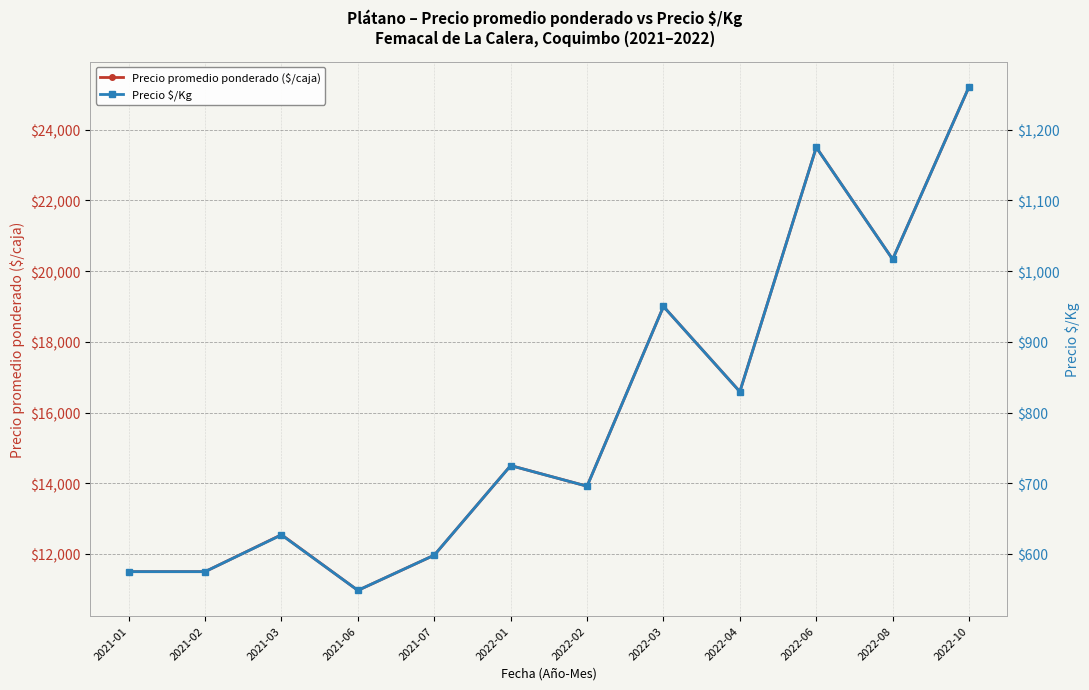

How many values in the Precio $/Kg series exceed 725?

5